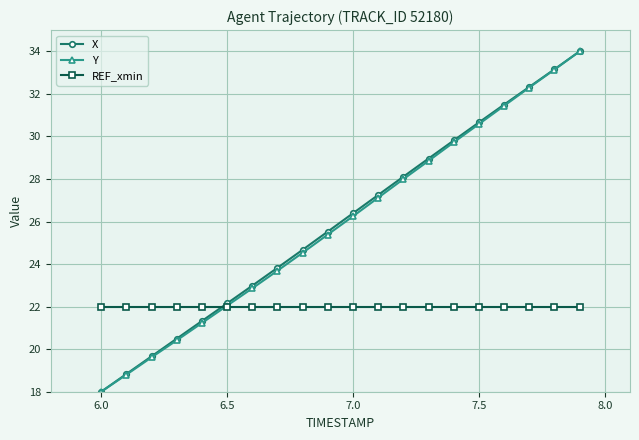

What are all the series names shown in the legend?

X, Y, REF_xmin